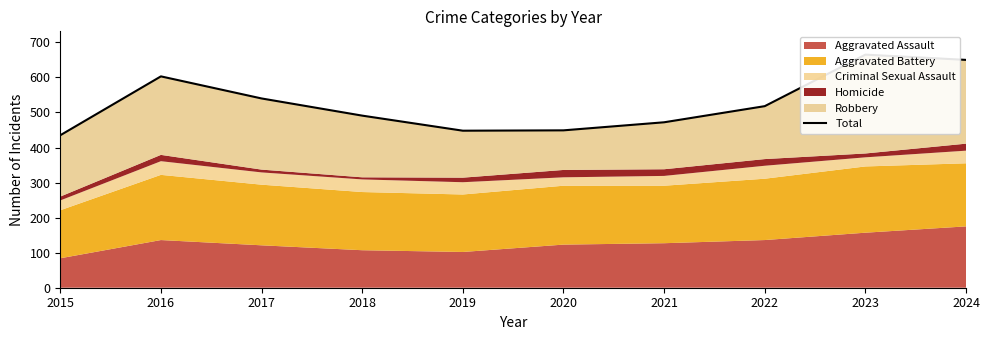

Which label corresponds to the smallest value in the chart?

2015